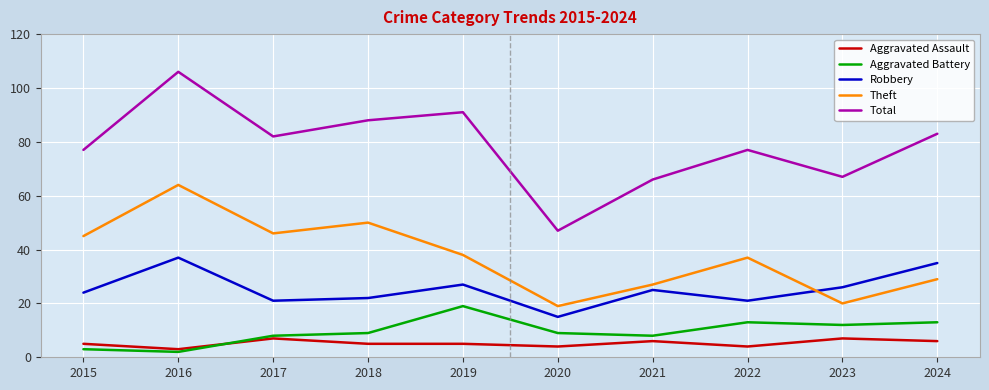

At which label does Aggravated Battery reach its peak?

2019